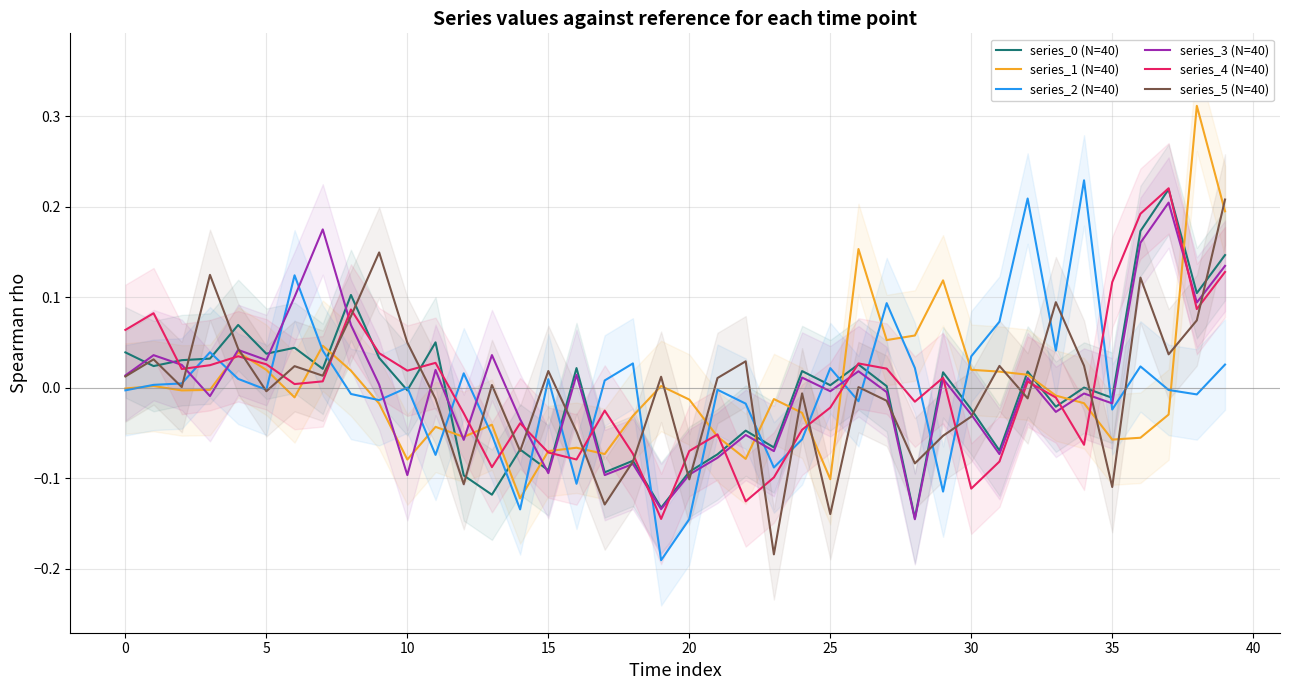

Which series ends up on top after the final intersection of series_1 (N=40) and series_4 (N=40)?

series_1 (N=40)